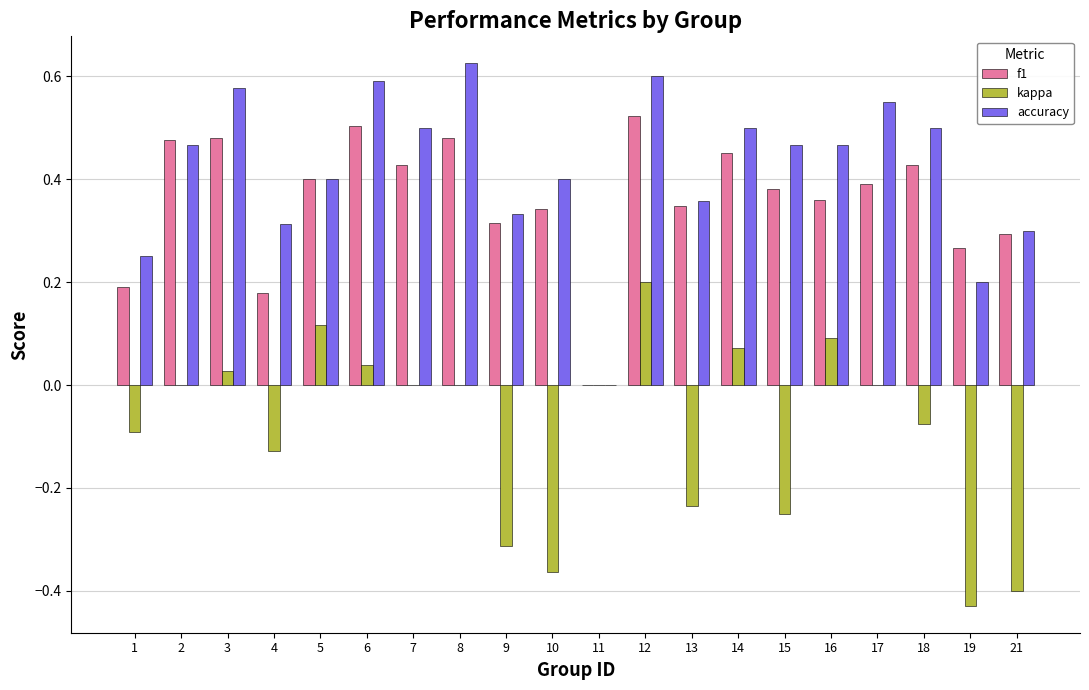

Which category has the highest value in the kappa series?

12